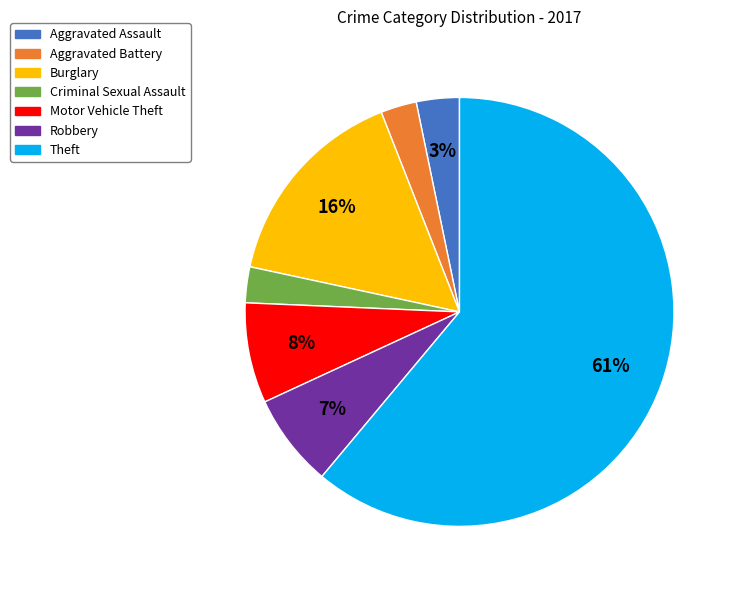

Which category accounts for the majority?

Theft